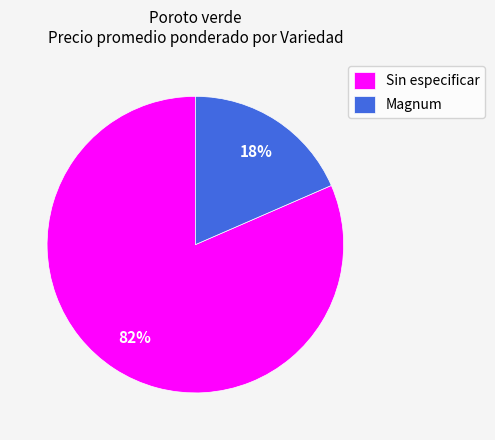

Is Sin especificar the majority of the pie?

Yes